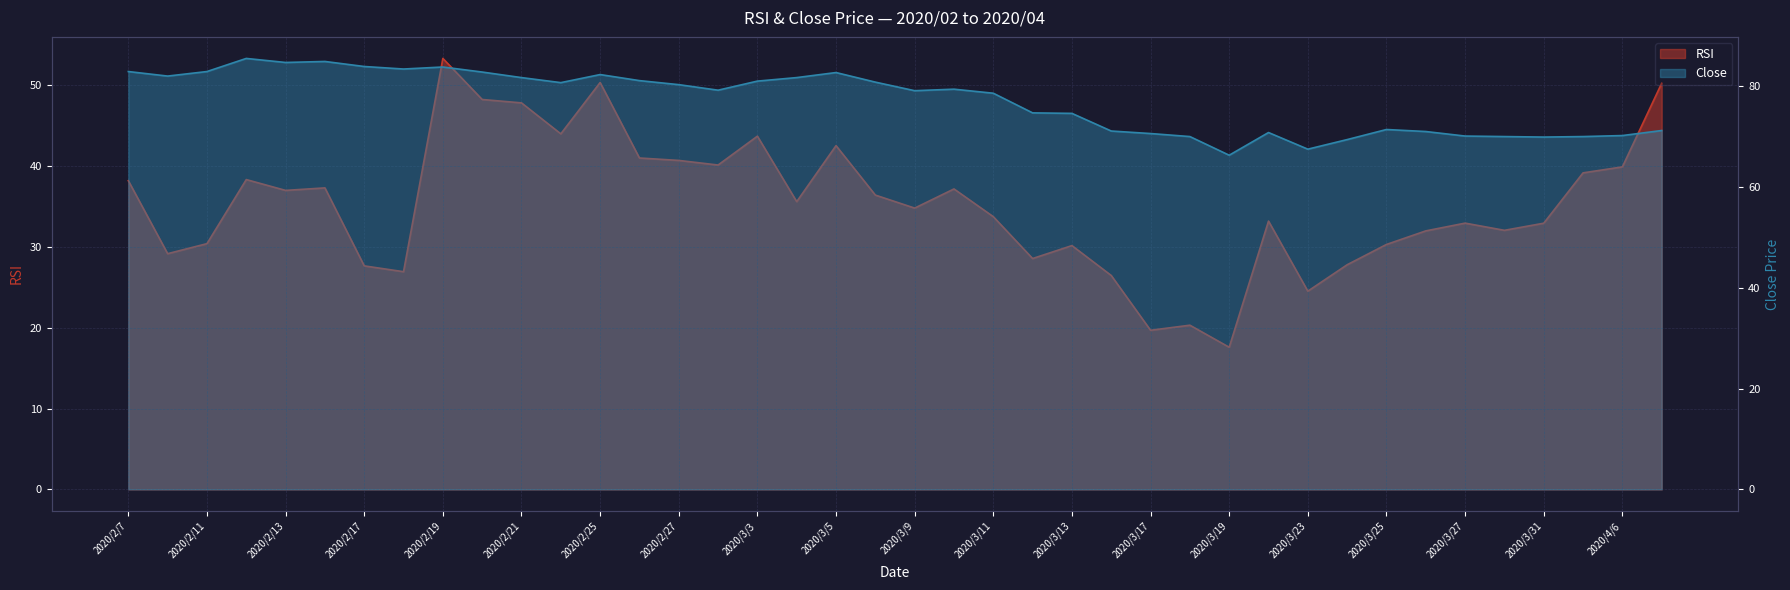

Does the chart have visible grid lines?

Yes